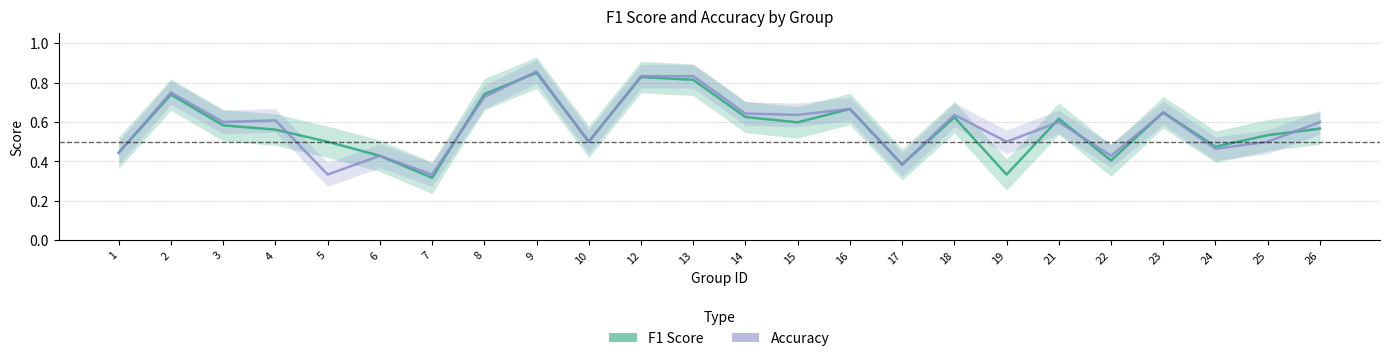

Reading right to left, extract all data points from this chart.

f1: 26=0.6	25=0.5	24=0.5	23=0.6	22=0.4	21=0.6	19=0.3	18=0.6	17=0.4	16=0.7	15=0.6	14=0.6	13=0.8	12=0.8	10=0.5	9=0.9	8=0.7	7=0.3	6=0.4	5=0.5	4=0.6	3=0.6	2=0.7	1=0.4
accuracy: 26=0.6	25=0.5	24=0.5	23=0.6	22=0.4	21=0.6	19=0.5	18=0.6	17=0.4	16=0.7	15=0.6	14=0.6	13=0.8	12=0.8	10=0.5	9=0.9	8=0.7	7=0.3	6=0.4	5=0.3	4=0.6	3=0.6	2=0.8	1=0.4